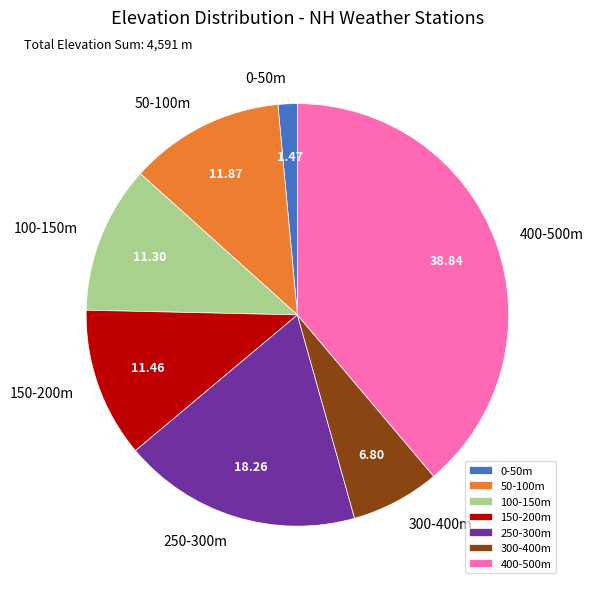

Is there a majority slice in this chart?

No